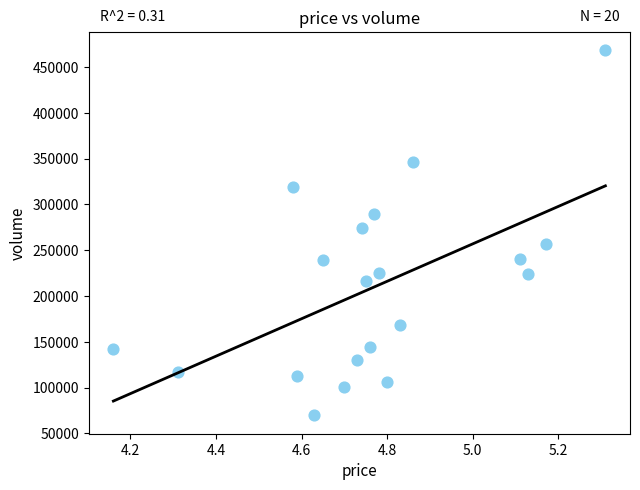

What Y value in the scatter plot is closest to 269046?

274668